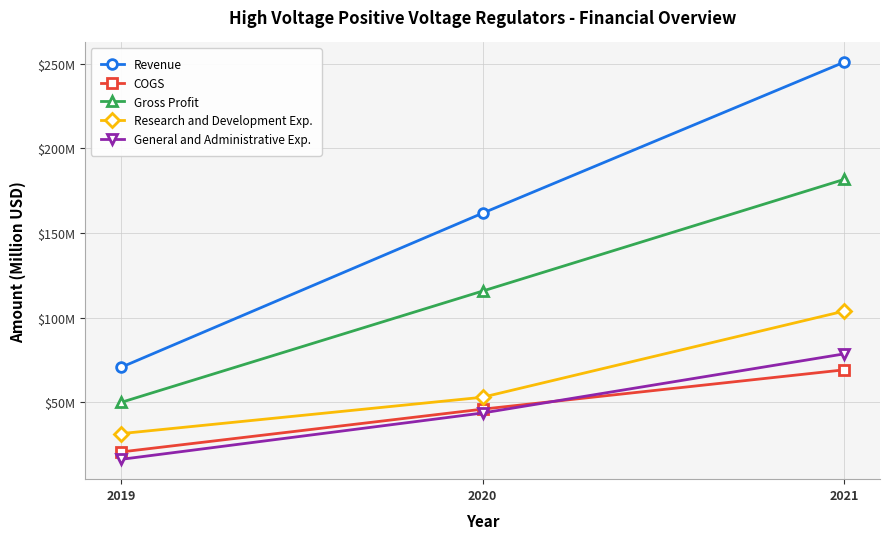

Rank the series by their maximum value, from highest to lowest.

Revenue, Gross Profit, Research and Development Exp., General and Administrative Exp., COGS